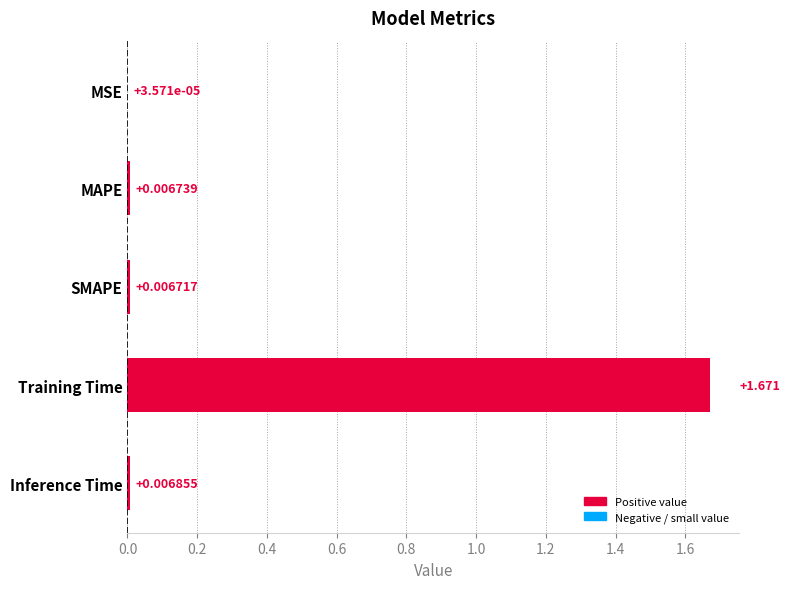

How many categories are shown in the chart?

5